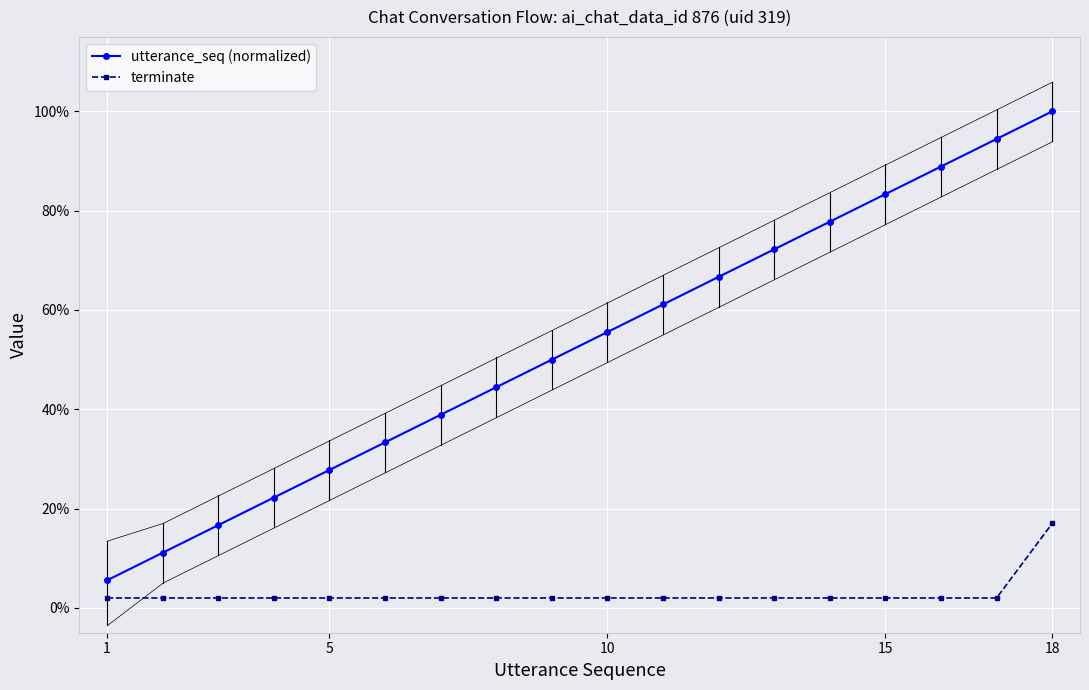

Rank the series at 10 from lowest to highest value.

terminate, utterance_seq (normalized)